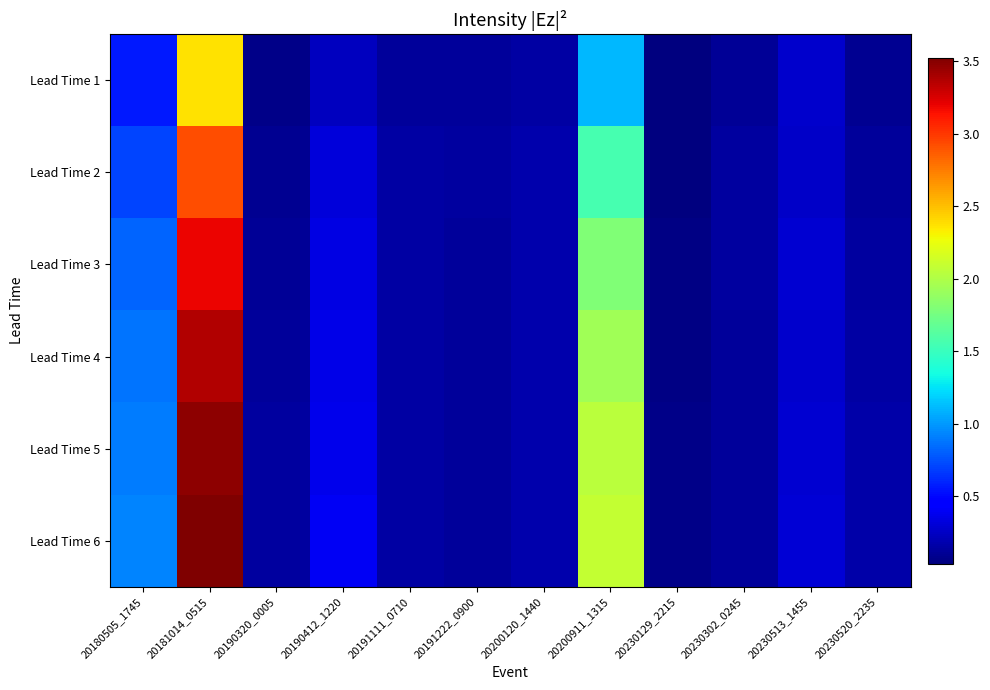

At which category does the chart reach its minimum across all series?

20230129_2215